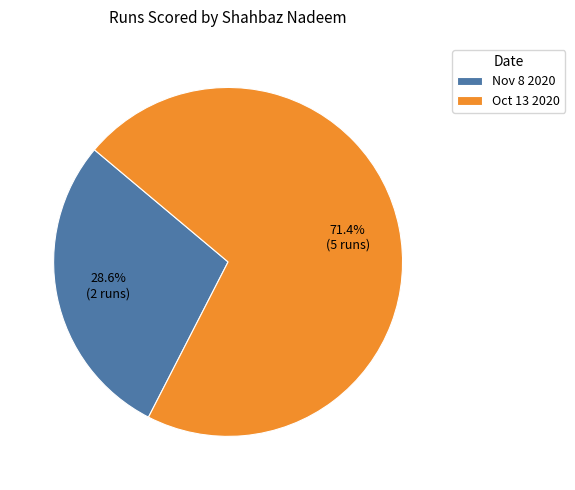

Approximately how many times larger is the value at Oct 13 2020 compared to Nov 8 2020?

2.5